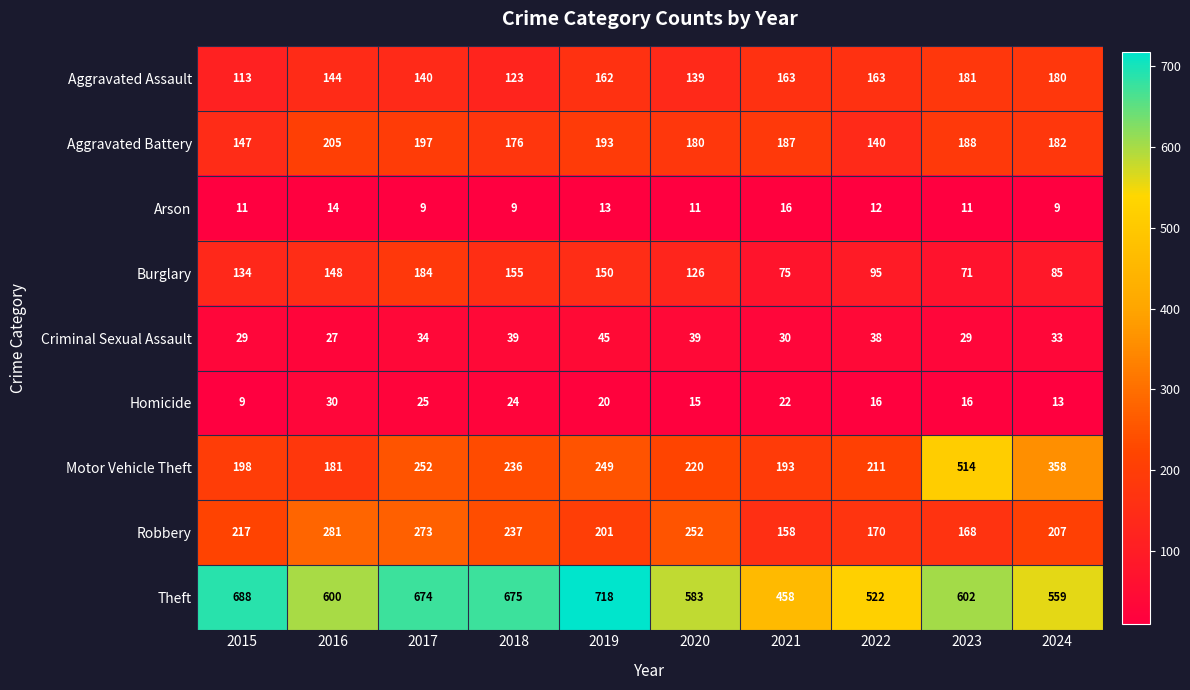

Rank the series by their maximum value, from highest to lowest.

Theft, Motor Vehicle Theft, Robbery, Aggravated Battery, Burglary, Aggravated Assault, Criminal Sexual Assault, Homicide, Arson